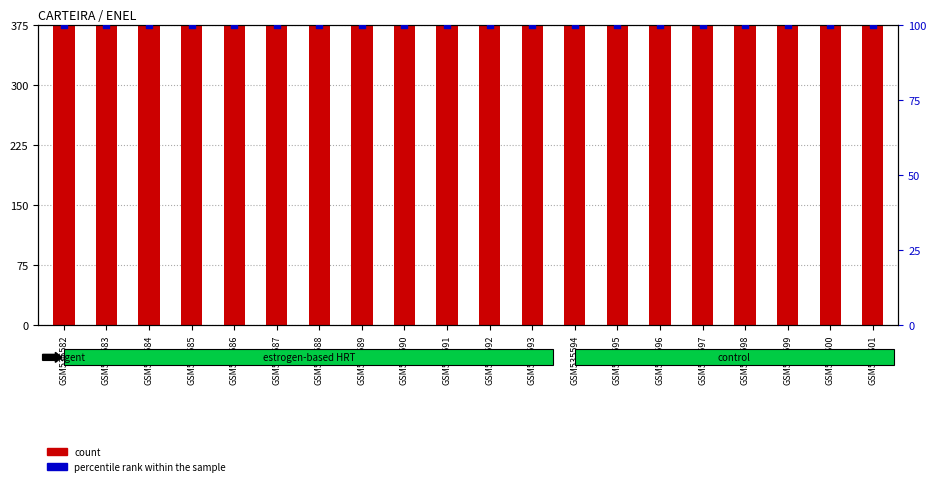

At how many categories does at least one series exceed 1247?

20